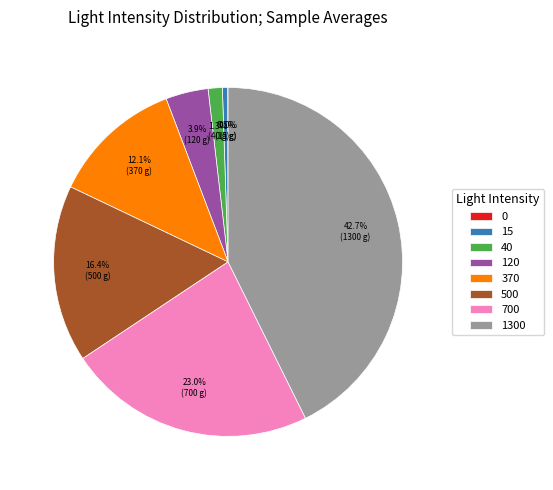

Is there any slice that represents more than half of the pie?

No